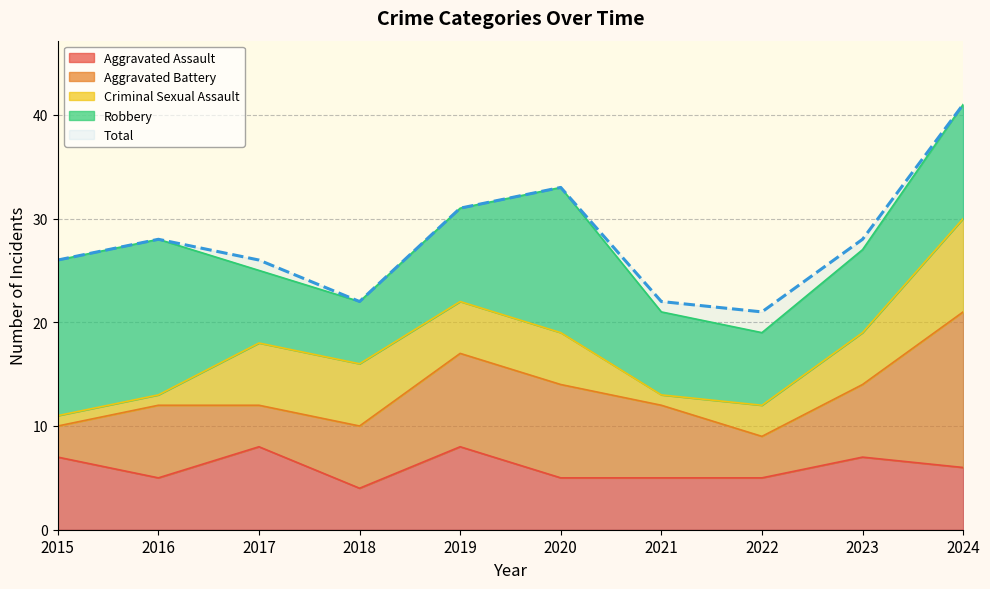

What is the difference between the maximum and minimum values in the Total series?

20